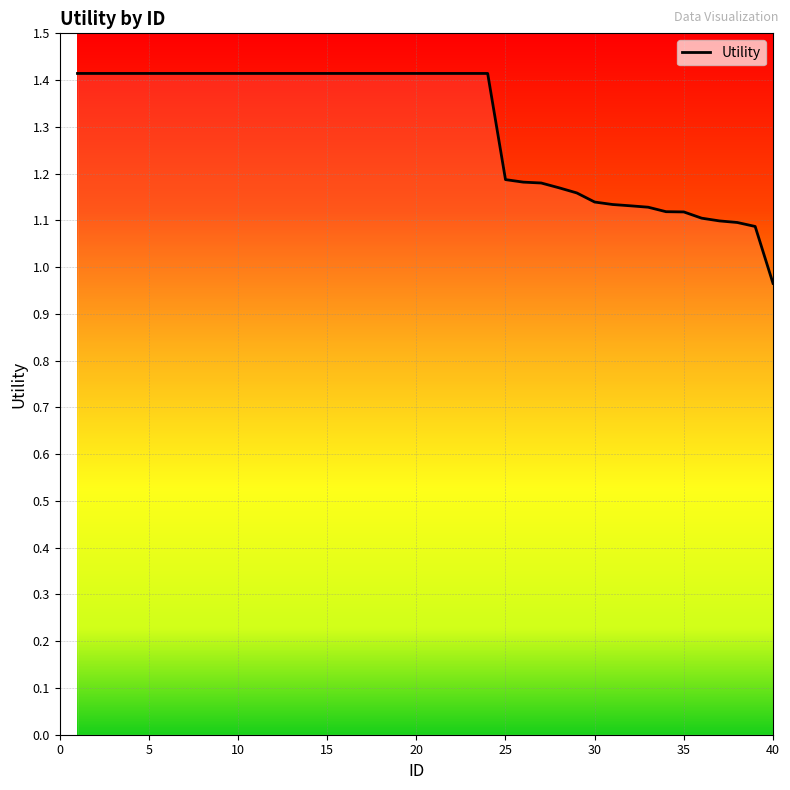

What is the maximum value shown in the chart?

1.4